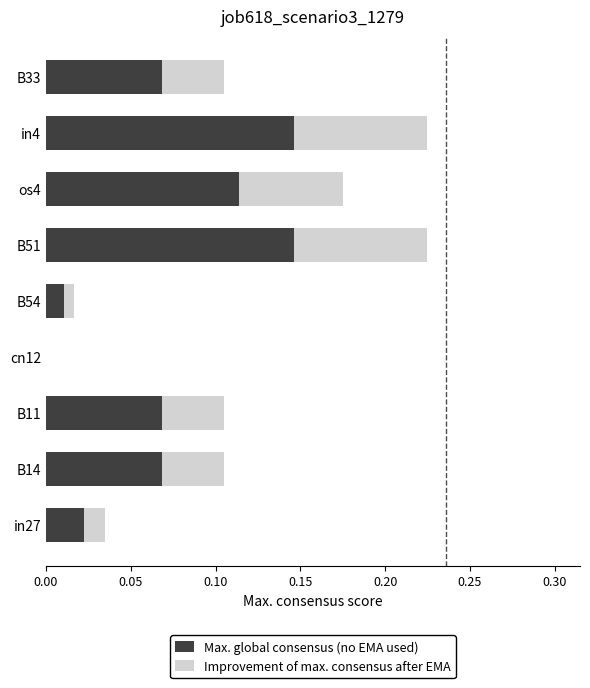

What is the sum of all Max. global consensus (no EMA used) values?

0.6